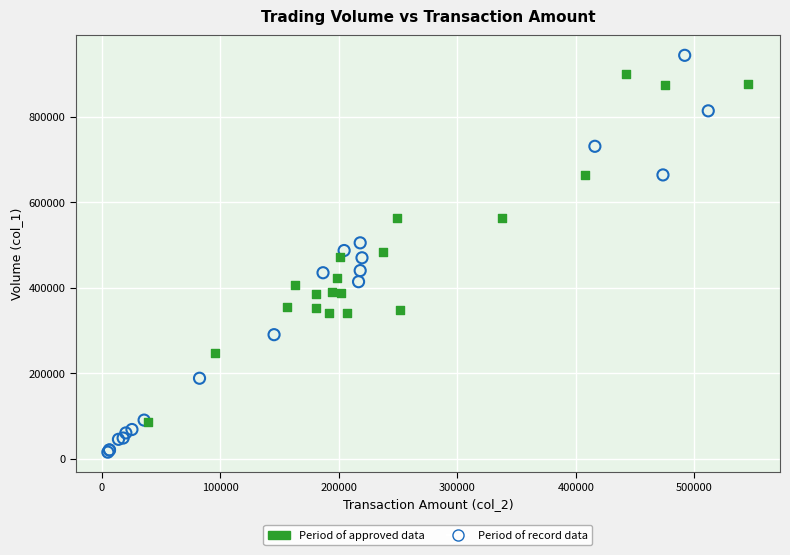

Which series reaches the minimum Y coordinate?

Period of record data